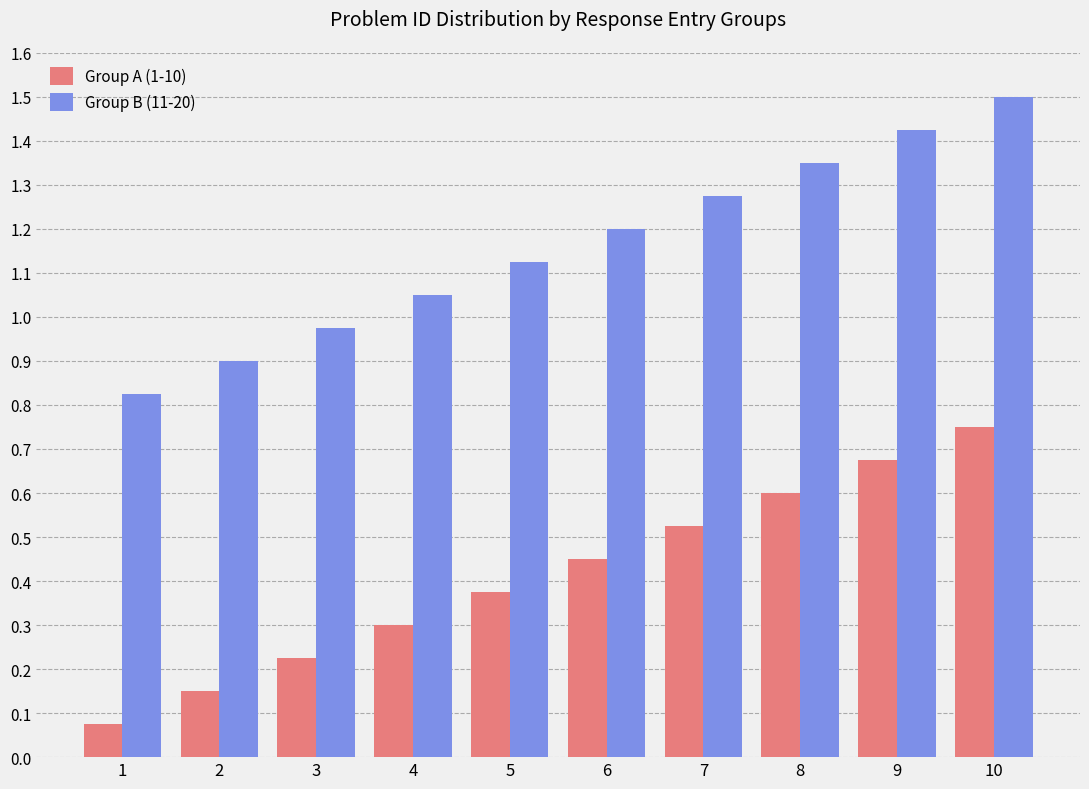

Which series has the largest total across all categories?

Group B (11-20)